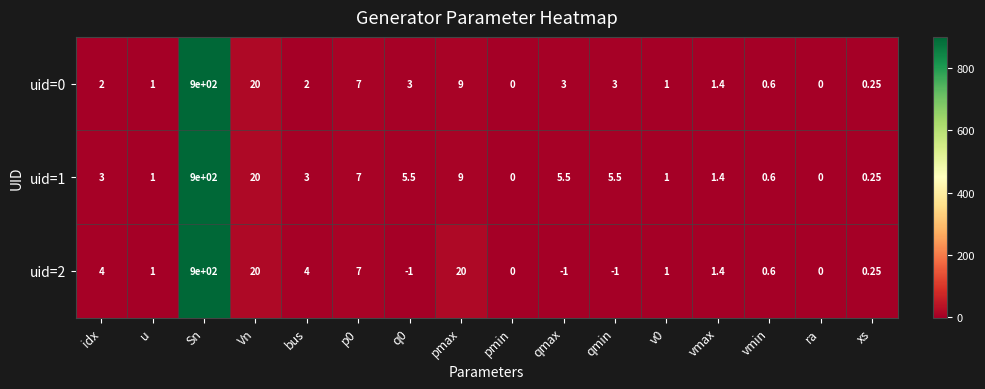

At which category is the sum across all series the highest?

Sn